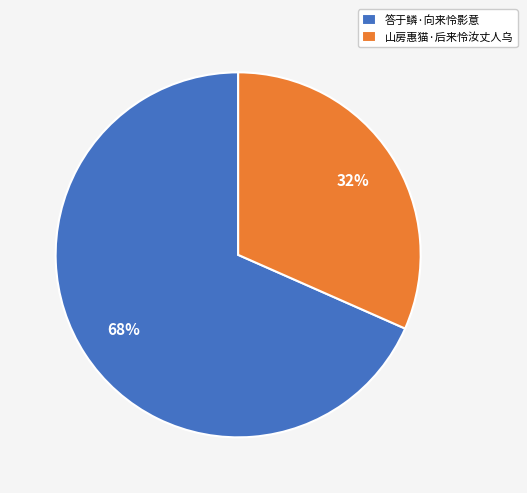

What is the largest slice in the pie chart?

答于鳞·向来怜影意